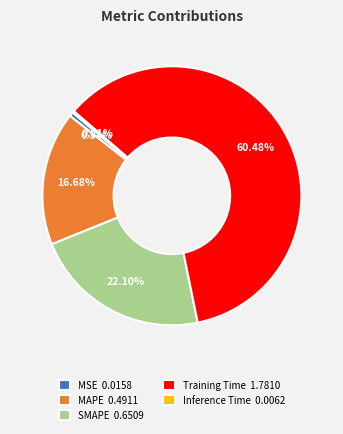

What is the largest slice in the pie chart?

Training Time